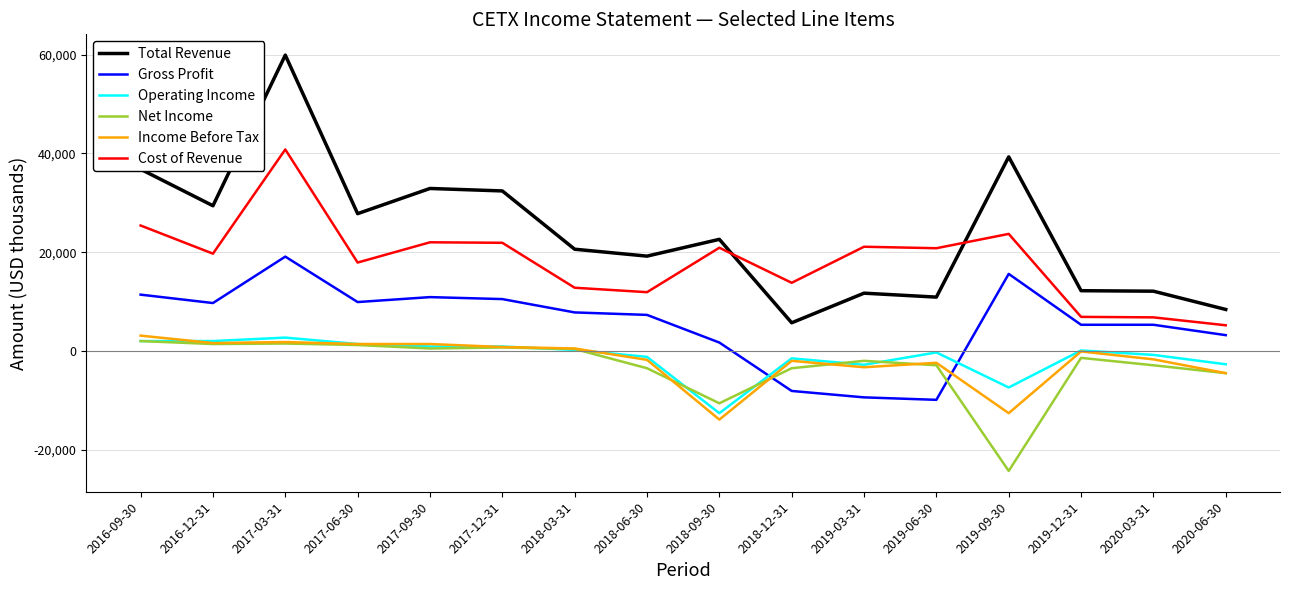

How many distinct data groups are displayed?

6